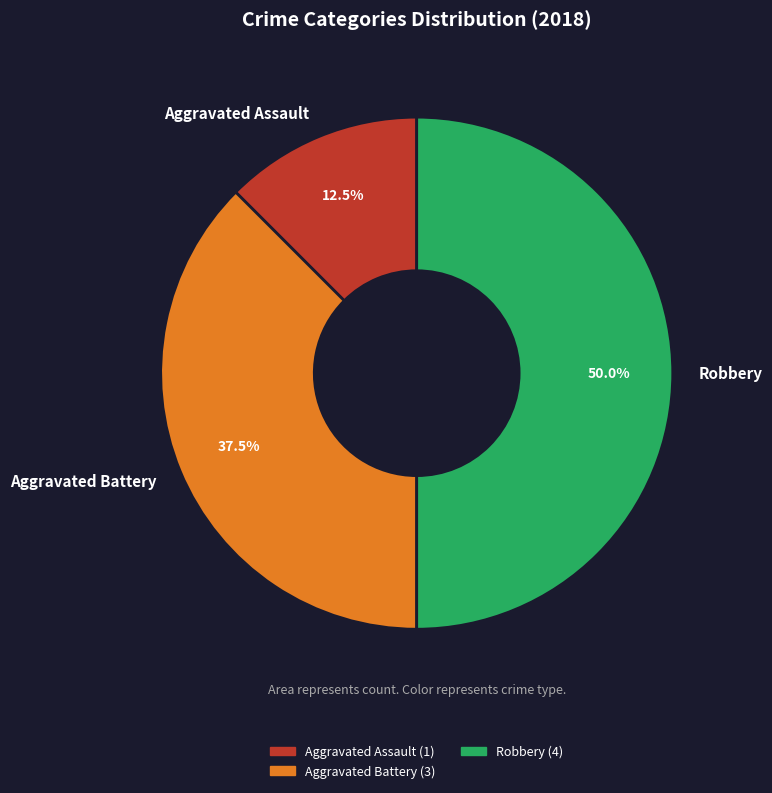

True or false: Robbery accounts for 41% of the total.

False